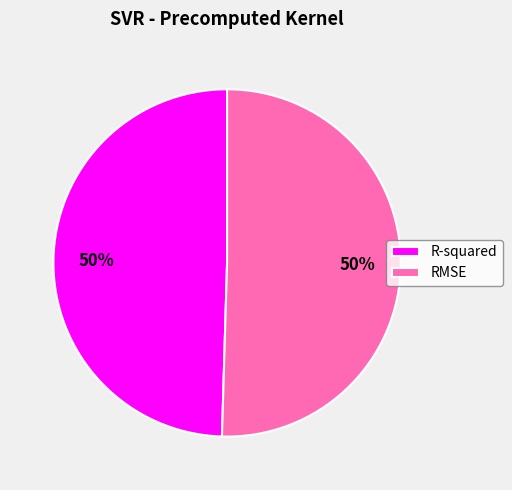

Do RMSE and R-squared together represent more than half of the pie?

Yes